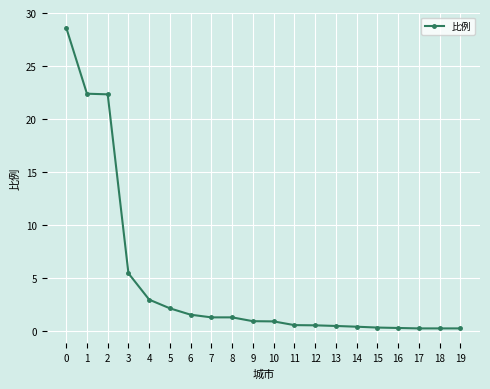

What is the approximate value at 8?

1.3